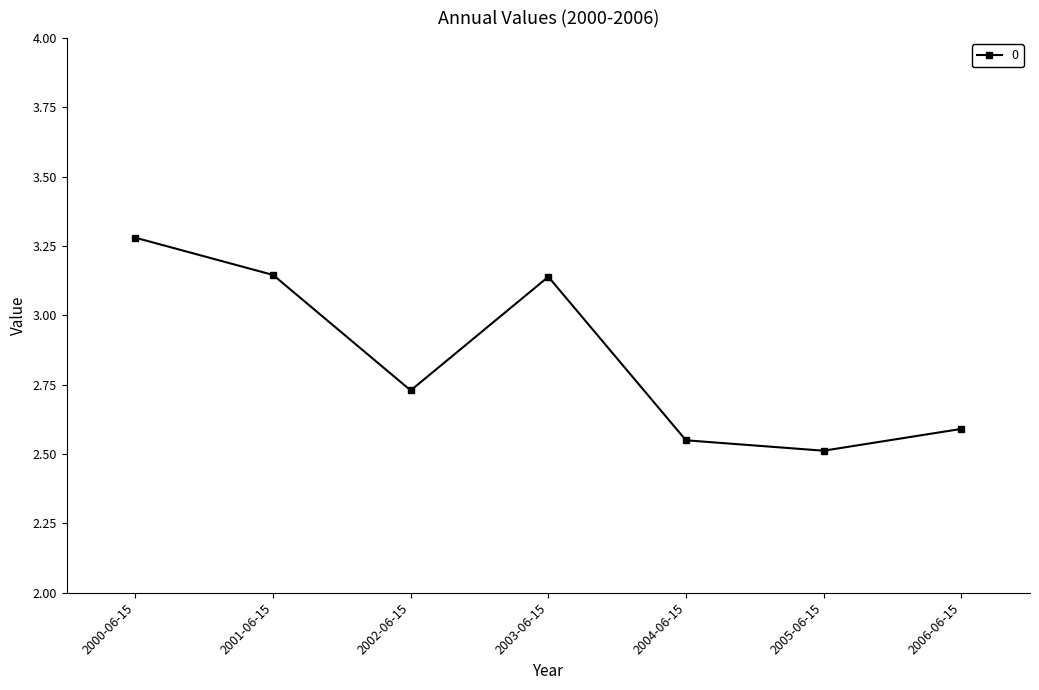

What is the change in value from 2000-06-15 to 2005-06-15?

-0.8